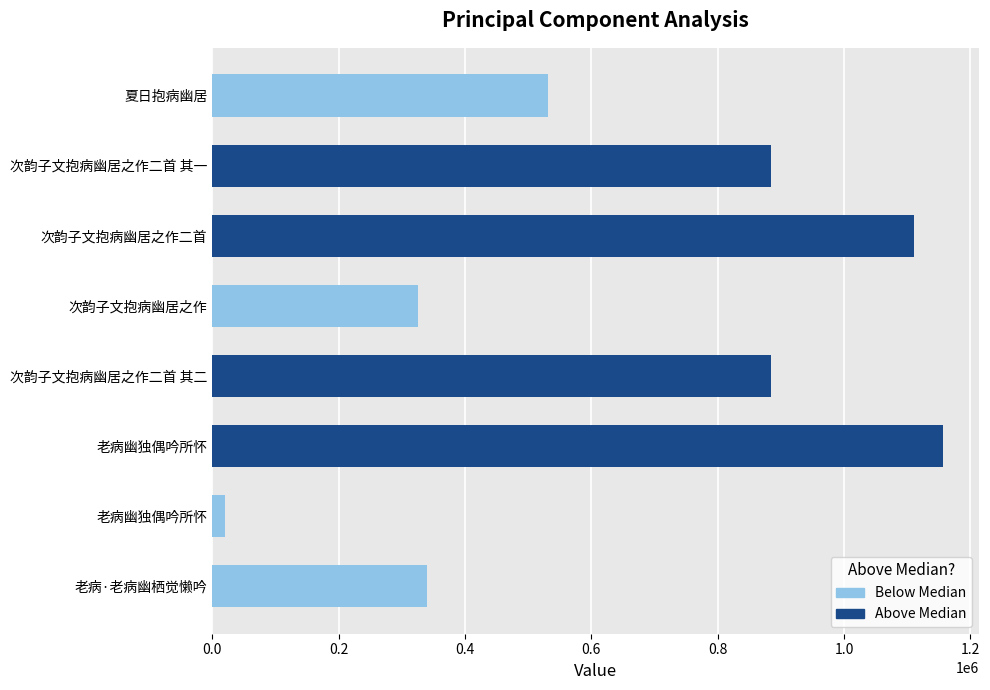

Are the bars horizontal?

Yes